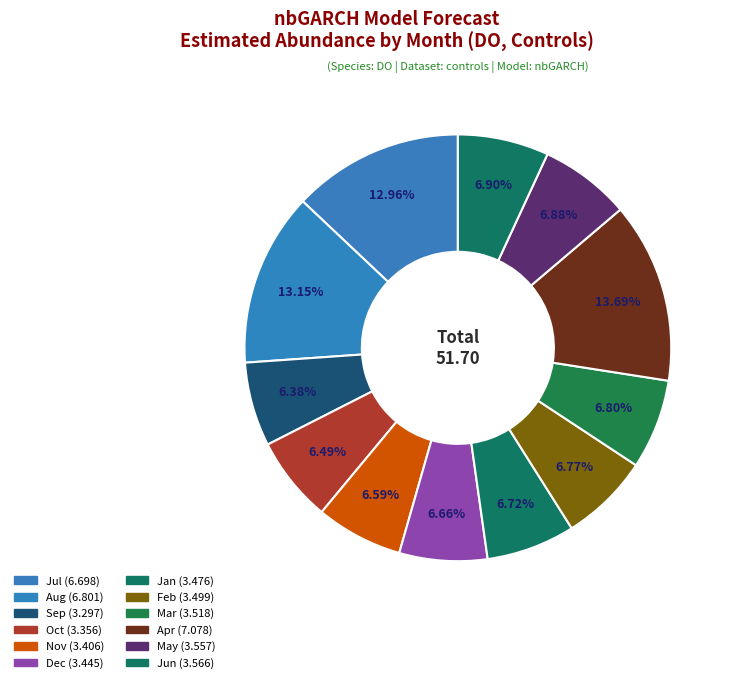

How many slices are in this pie chart?

12